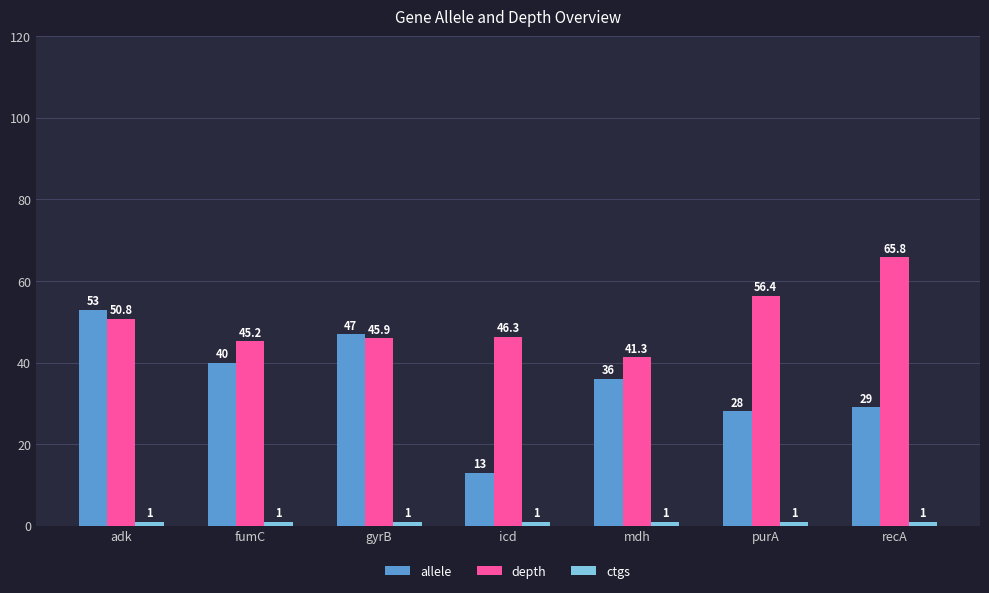

How many bars are there in total?

21